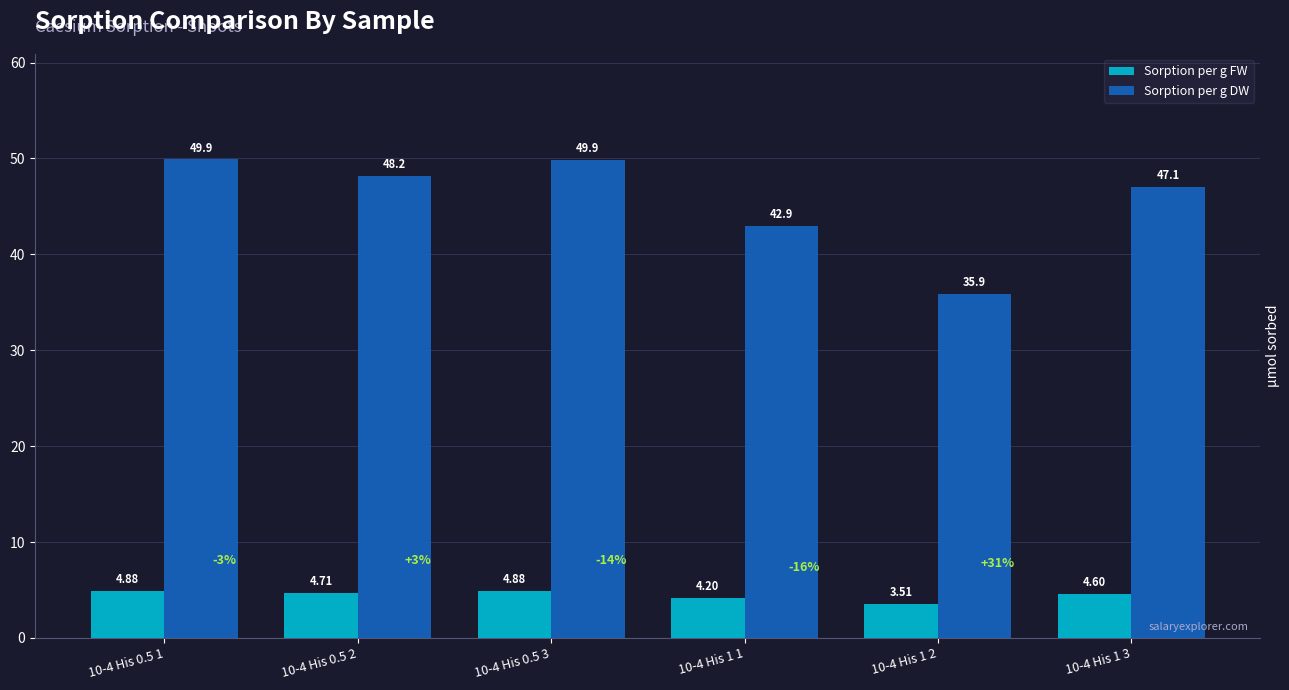

At how many categories does at least one series exceed 38?

5